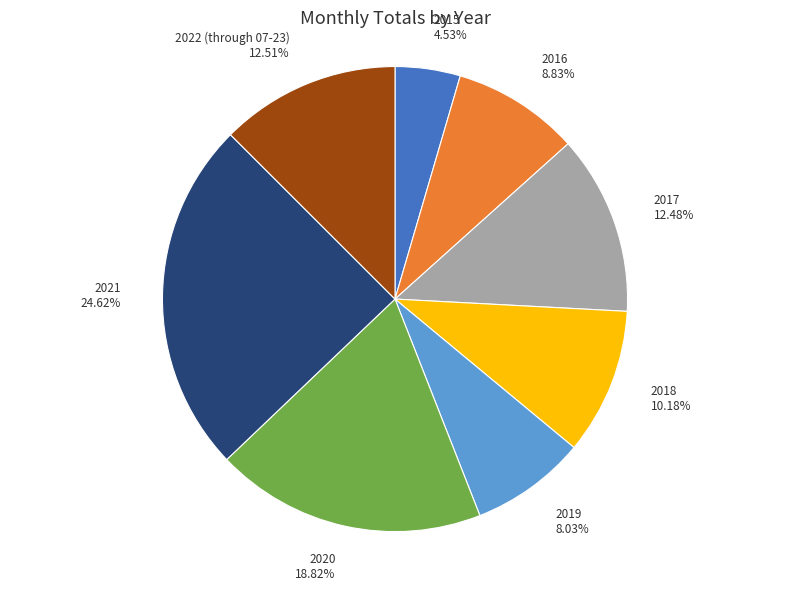

To the nearest percent, what portion does 2019 represent?

8%